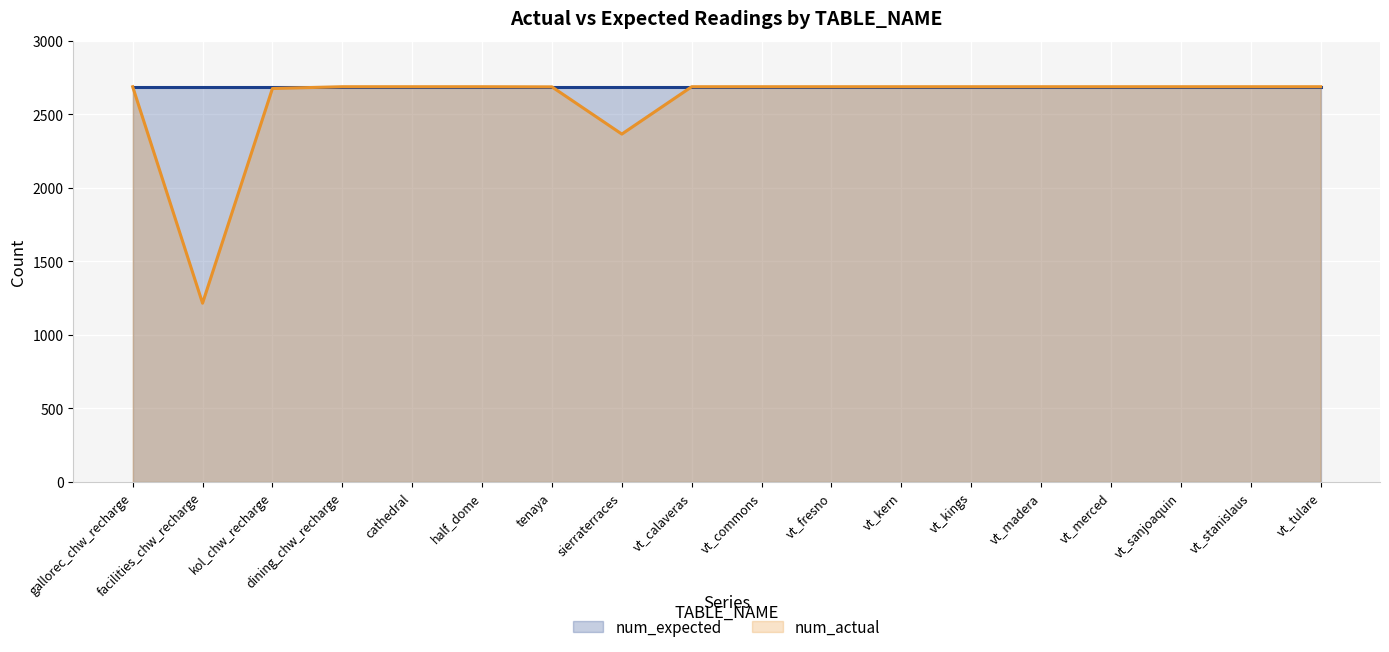

True or false: num_actual and num_expected intersect in this chart.

False